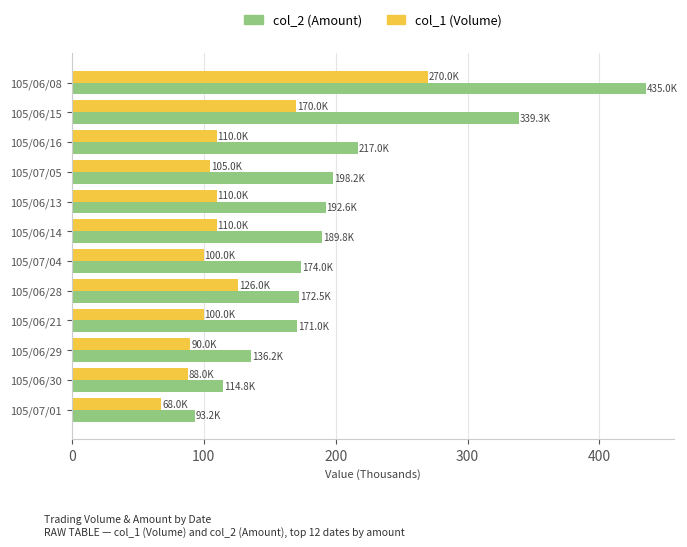

Which series has the largest total across all categories?

col_2 (Amount)